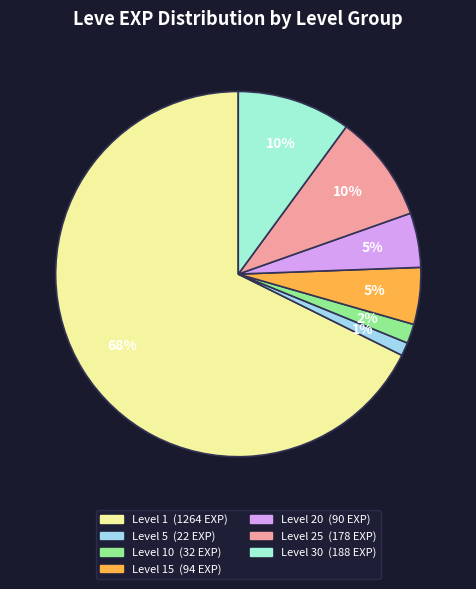

Count the number of slices in the pie.

7